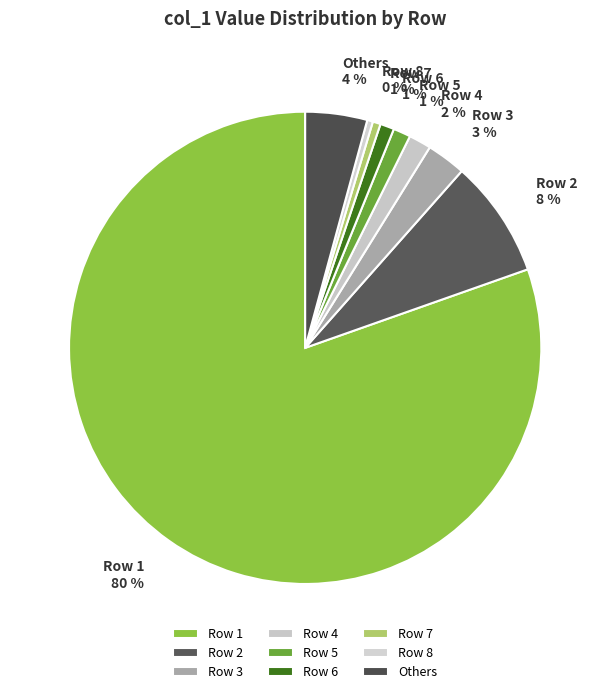

What is the majority slice?

Row 1